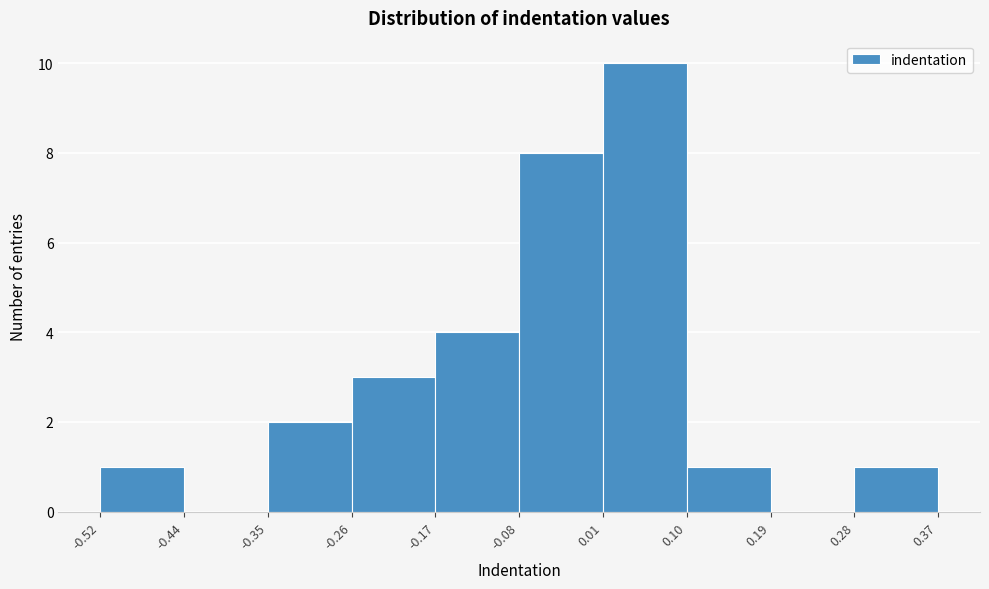

Reading left to right, transcribe this chart: for each bar, give the range it covers on the x-axis and its height. The values are not printed on the chart, so give them approximately, as read against the axis.

-0.52 to -0.44: 1
-0.44 to -0.35: 0
-0.35 to -0.26: 2
-0.26 to -0.17: 3
-0.17 to -0.08: 4
-0.08 to 0.01: 8
0.01 to 0.10: 10
0.10 to 0.19: 1
0.19 to 0.28: 0
0.28 to 0.37: 1